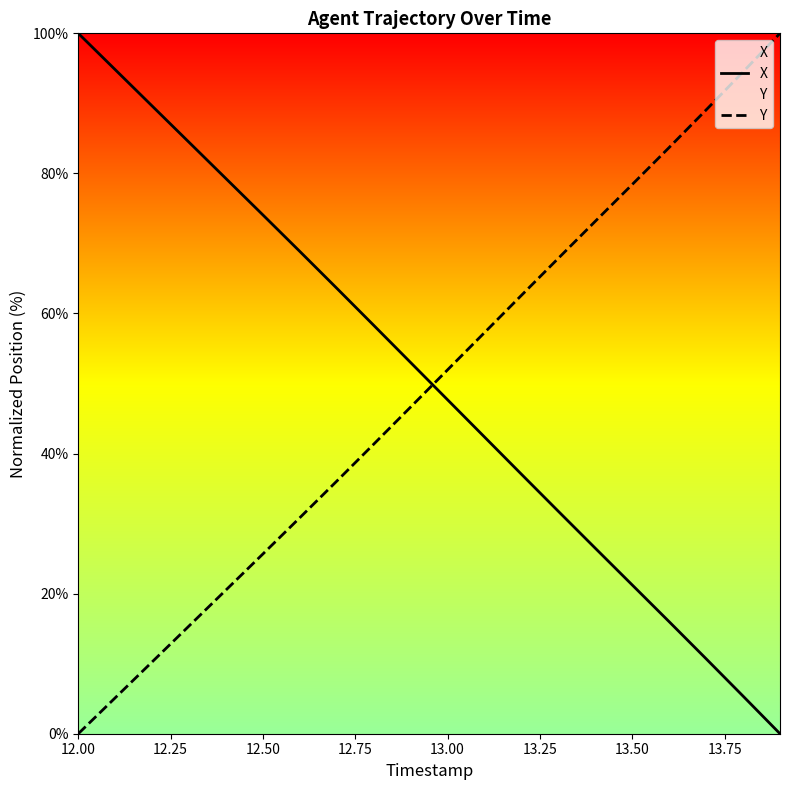

What is the total value across all series at 12.50?

99.7